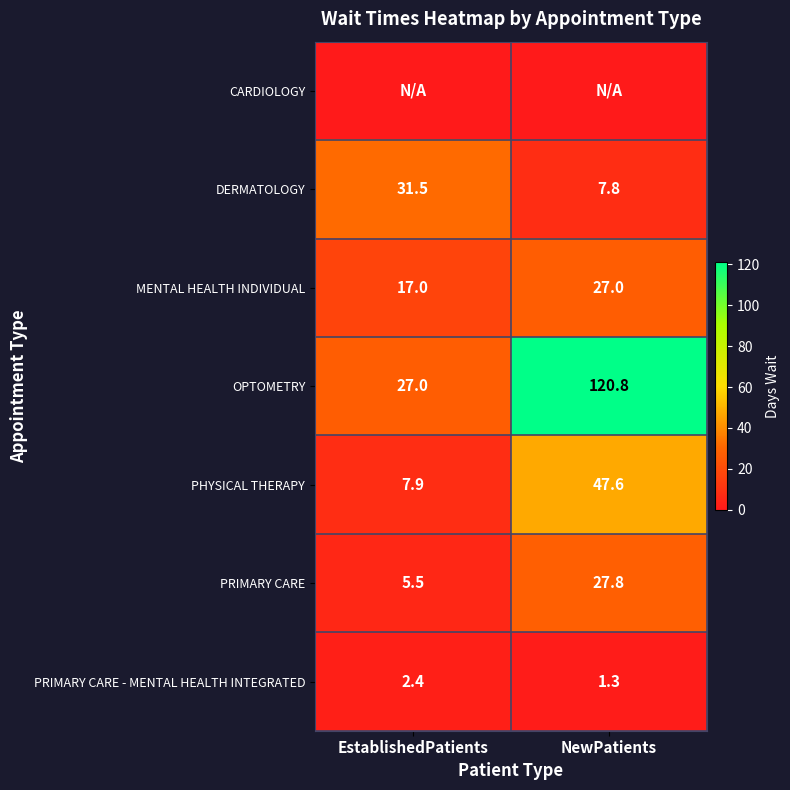

Where is MENTAL HEALTH INDIVIDUAL nearest to the value 22?

EstablishedPatients